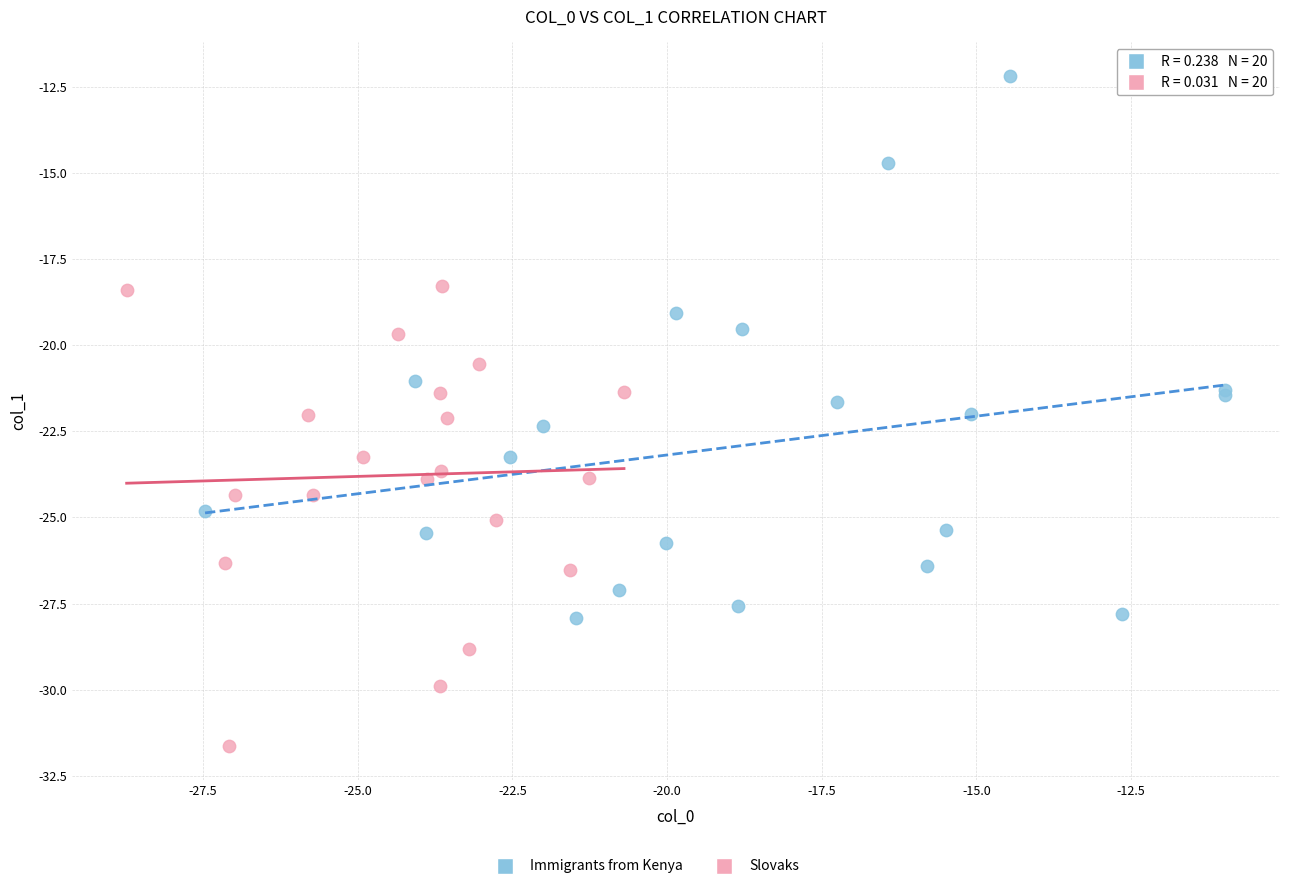

Which series contains the lowest Y value?

Slovaks